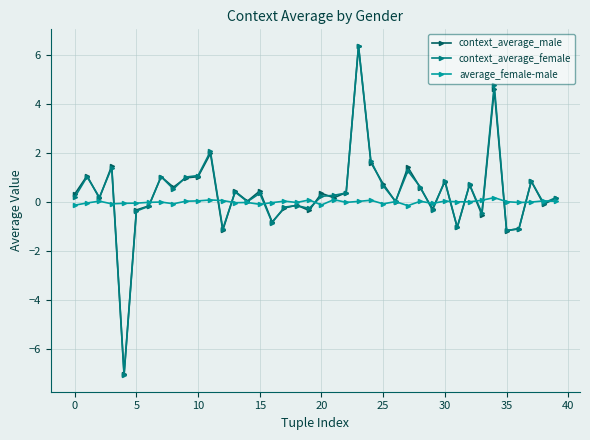

What is the highest value of the context_average_male series?

6.4